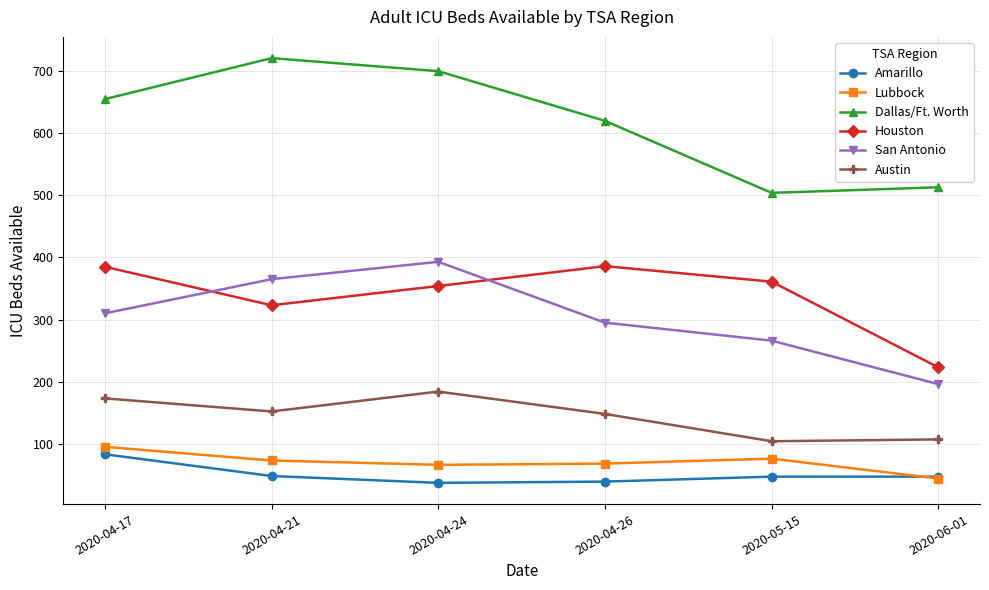

What is the value of the Houston point at the 1st from the left?

385